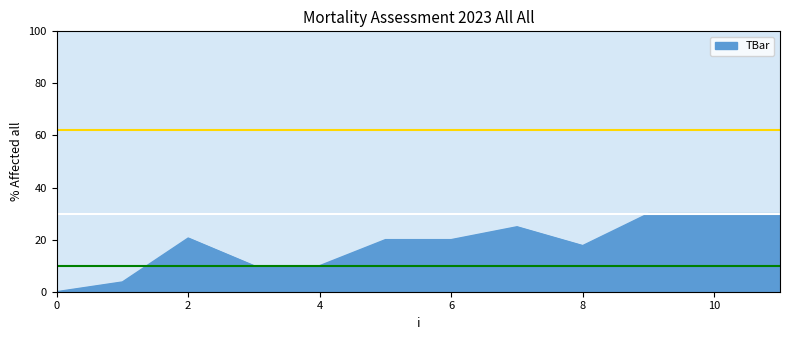

What is the difference between the maximum and minimum values?

30.0